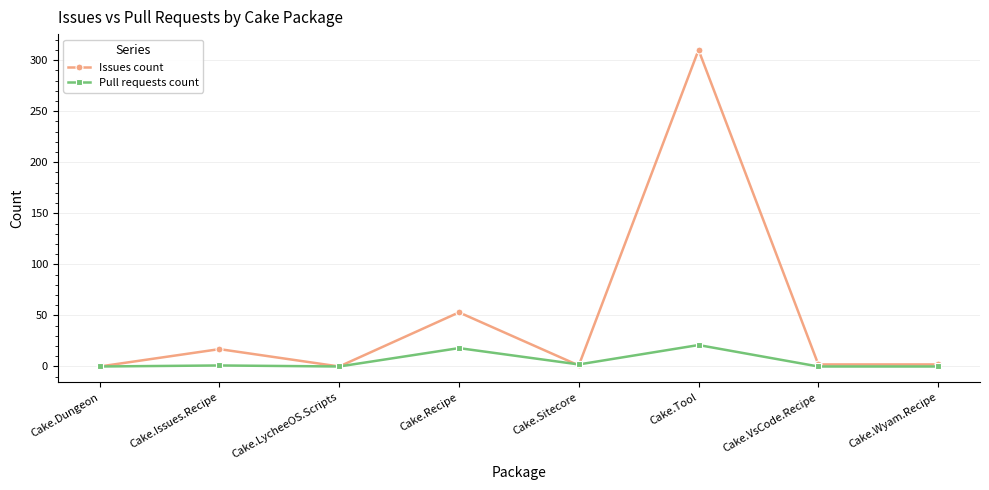

What is the sum of the Issues count values at Cake.VsCode.Recipe and Cake.Issues.Recipe?

19